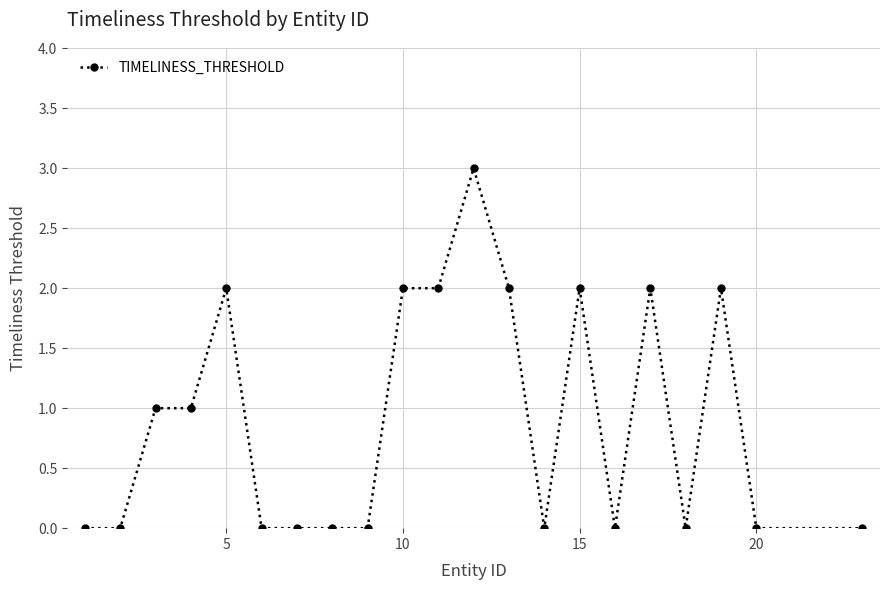

Reading left to right, list all the values displayed in this chart.

0	0	1	1	2	0	0	0	0	2	2	3	2	0	2	0	2	0	2	0	0